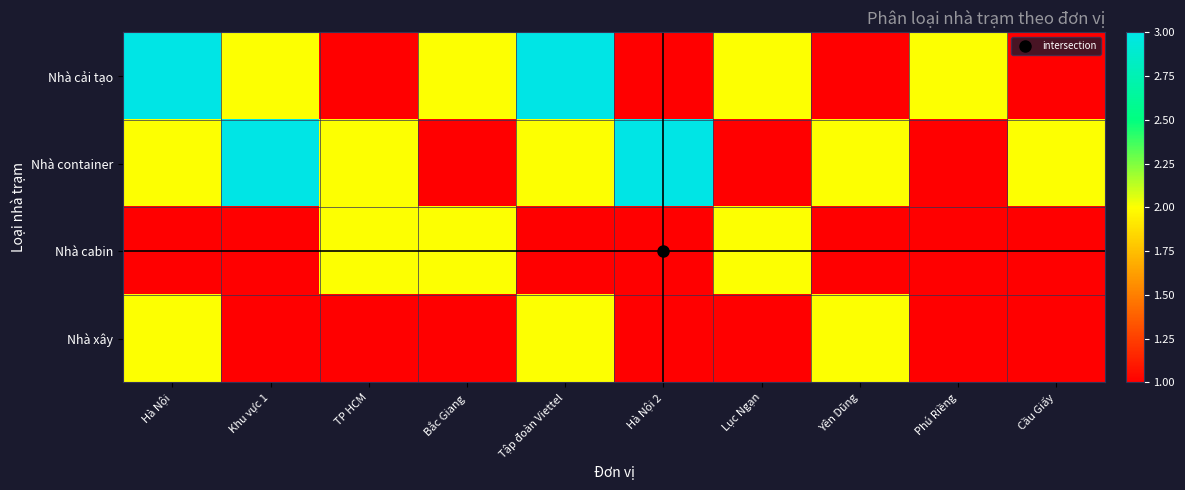

Reading left to right, what are all the values shown in this chart?

Nhà cải tạo: Hà Nội=3	Khu vực 1=2	TP HCM=1	Bắc Giang=2	Tập đoàn Viettel=3	Hà Nội 2=1	Lục Ngạn=2	Yên Dũng=1	Phú Riềng=2	Cầu Giấy=1
Nhà container: Hà Nội=2	Khu vực 1=3	TP HCM=2	Bắc Giang=1	Tập đoàn Viettel=2	Hà Nội 2=3	Lục Ngạn=1	Yên Dũng=2	Phú Riềng=1	Cầu Giấy=2
Nhà cabin: Hà Nội=1	Khu vực 1=1	TP HCM=2	Bắc Giang=2	Tập đoàn Viettel=1	Hà Nội 2=1	Lục Ngạn=2	Yên Dũng=1	Phú Riềng=1	Cầu Giấy=1
Nhà xây: Hà Nội=2	Khu vực 1=1	TP HCM=1	Bắc Giang=1	Tập đoàn Viettel=2	Hà Nội 2=1	Lục Ngạn=1	Yên Dũng=2	Phú Riềng=1	Cầu Giấy=1